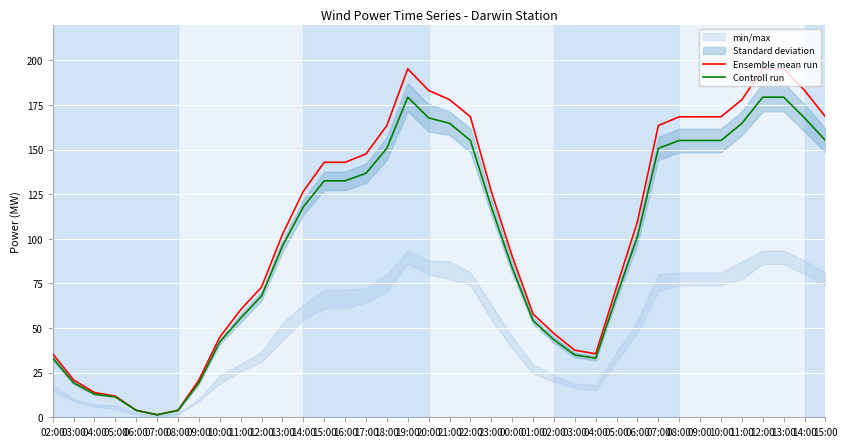

Read the Ensemble mean run value at 11:00.

178.0